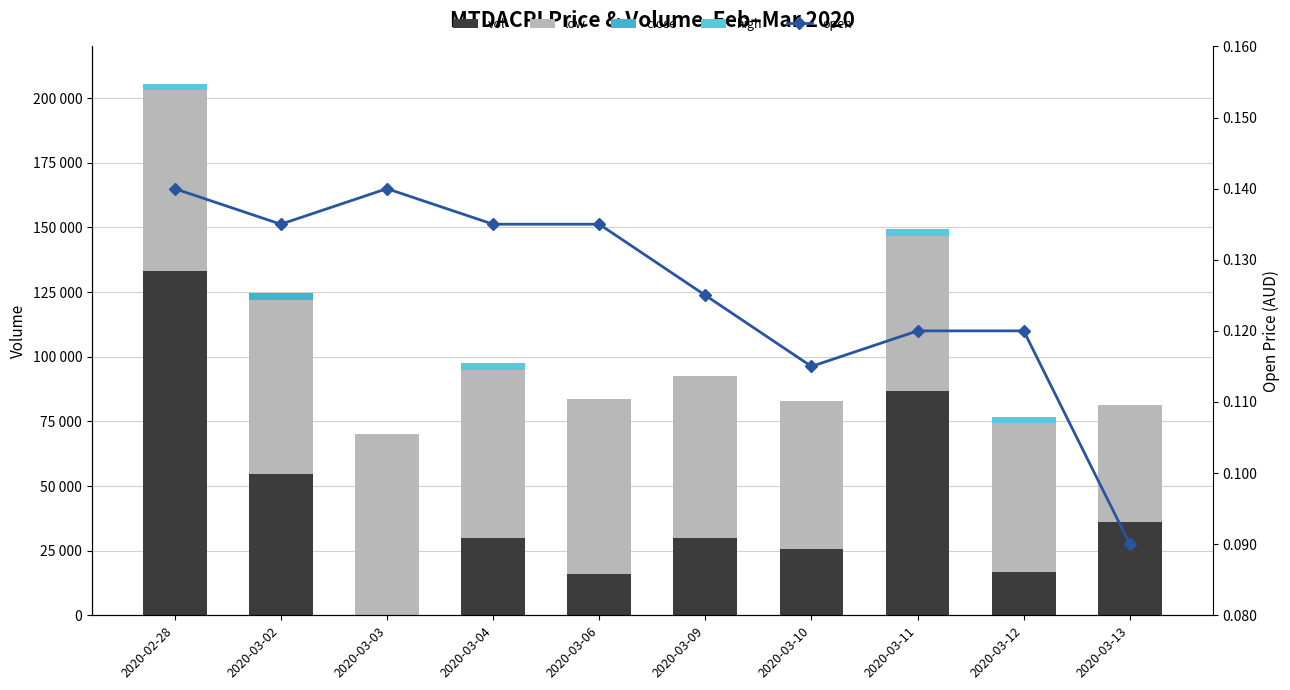

What is the sum of all open values?

1.3